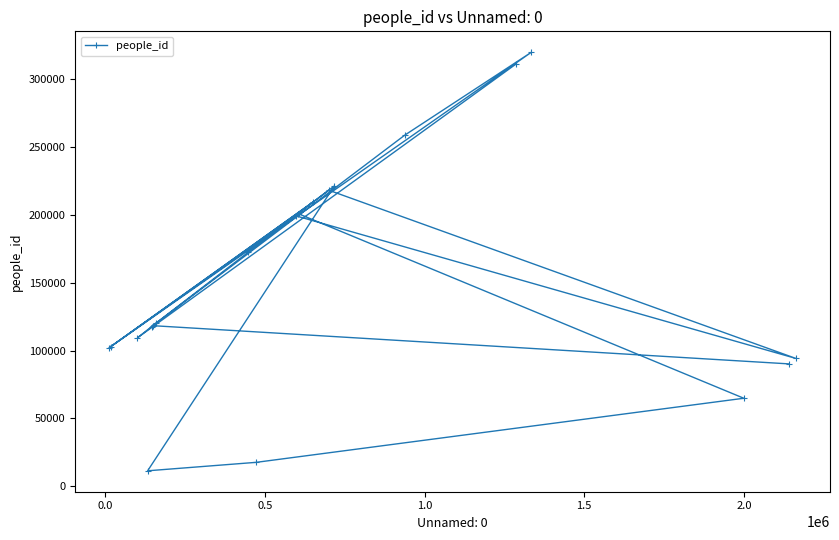

What is the maximum value shown in the chart?

319423